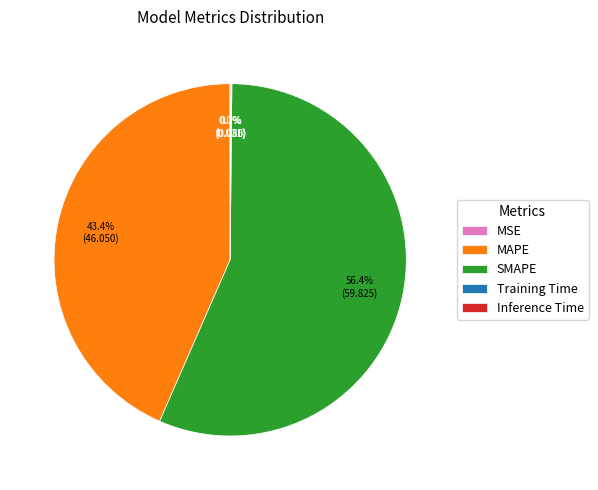

Which slice is the largest?

SMAPE